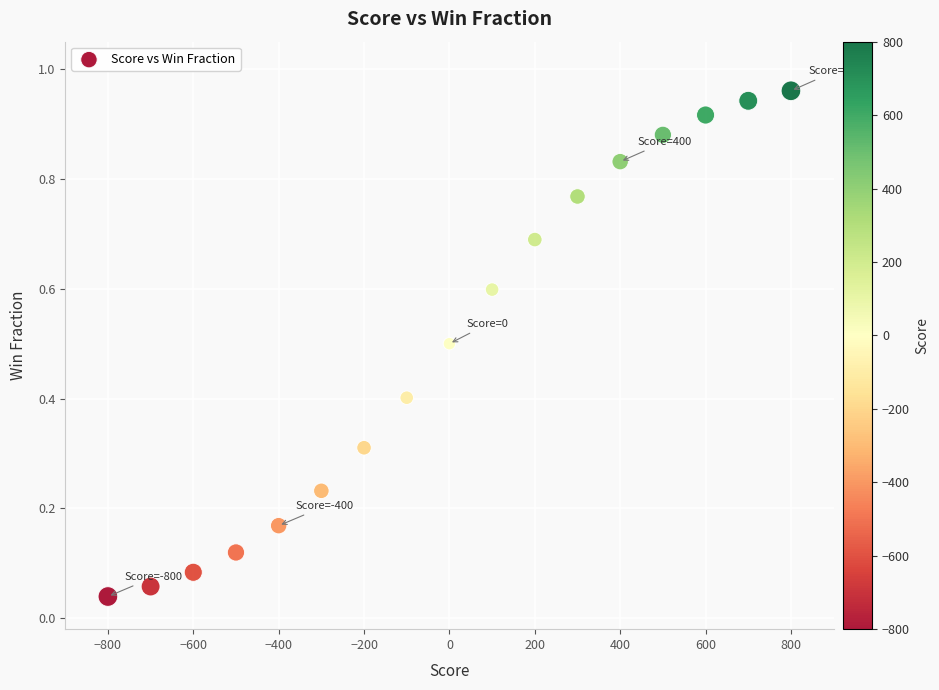

What is the range of X values (max minus min)?

1600.0